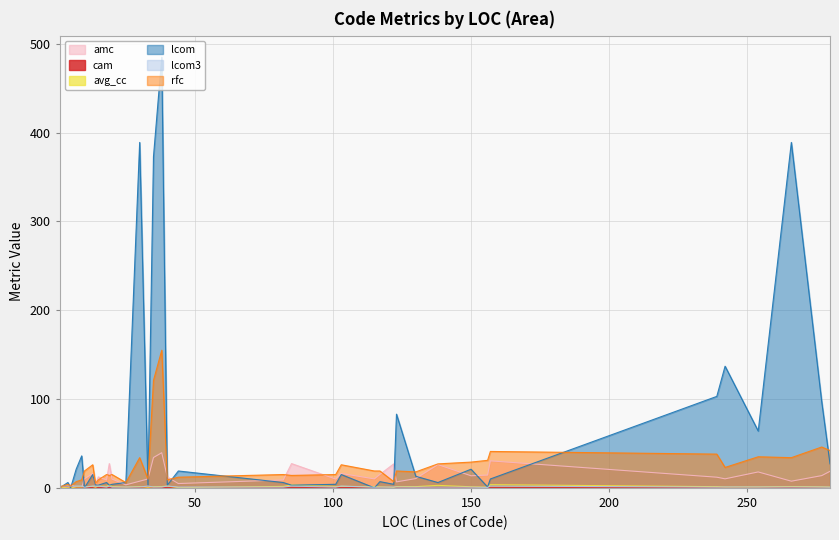

Rank the series at 33 from lowest to highest value.

avg_cc, cam, lcom3, lcom, amc, rfc